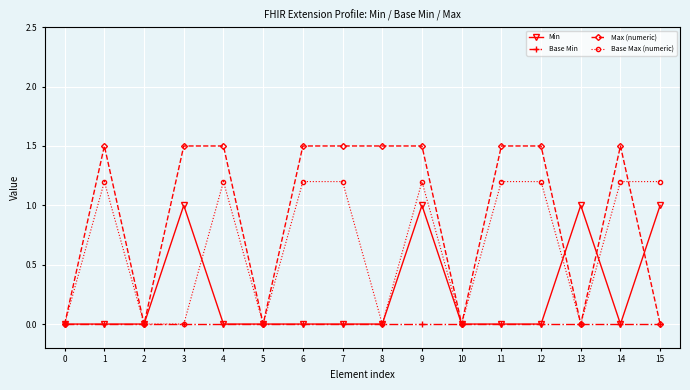

Reading left to right, transcribe all the data shown in this chart.

Min: 0=0.0	1=0.0	2=0.0	3=1.0	4=0.0	5=0.0	6=0.0	7=0.0	8=0.0	9=1.0	10=0.0	11=0.0	12=0.0	13=1.0	14=0.0	15=1.0
Base Min: 0=0.0	1=0.0	2=0.0	3=0.0	4=0.0	5=0.0	6=0.0	7=0.0	8=0.0	9=0.0	10=0.0	11=0.0	12=0.0	13=0.0	14=0.0	15=0.0
Max (numeric): 0=0.0	1=1.5	2=0.0	3=1.5	4=1.5	5=0.0	6=1.5	7=1.5	8=1.5	9=1.5	10=0.0	11=1.5	12=1.5	13=0.0	14=1.5	15=0.0
Base Max (numeric): 0=0.0	1=1.2	2=0.0	3=0.0	4=1.2	5=0.0	6=1.2	7=1.2	8=0.0	9=1.2	10=0.0	11=1.2	12=1.2	13=0.0	14=1.2	15=1.2